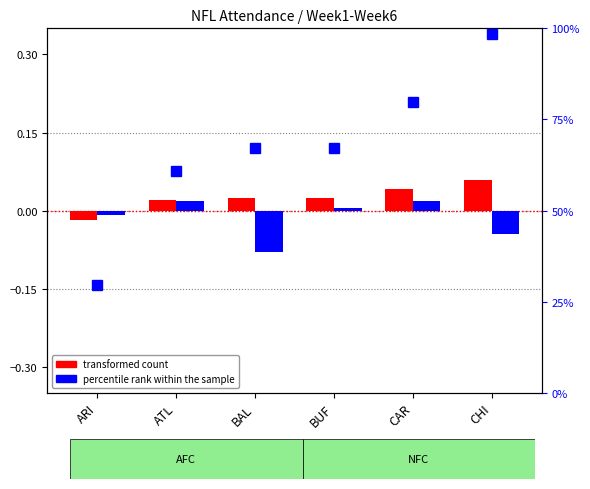

At which label is percentile rank within the sample closest to 0?

BUF